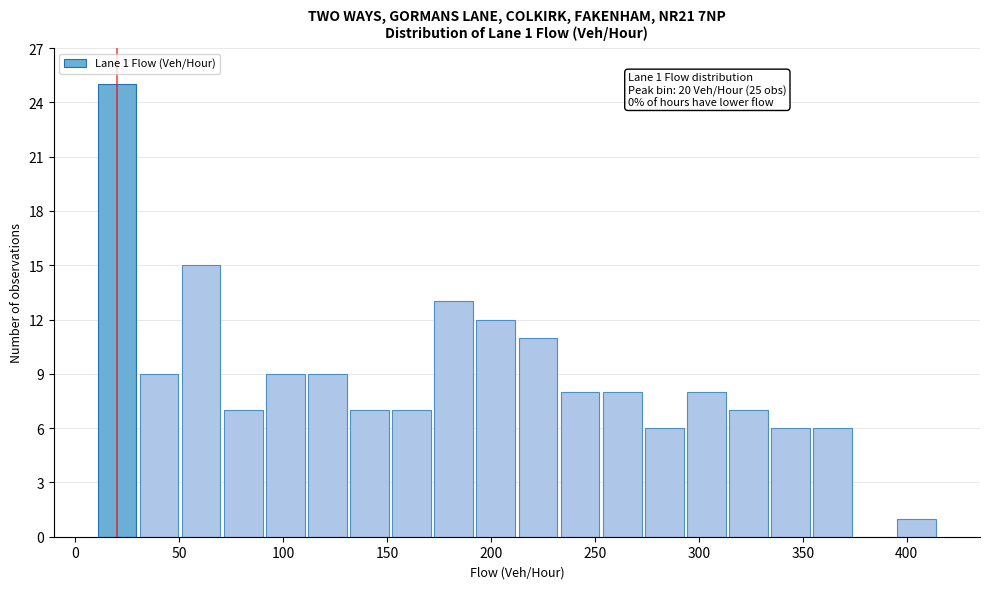

Which range on the x-axis has the tallest bar?

10 to 30